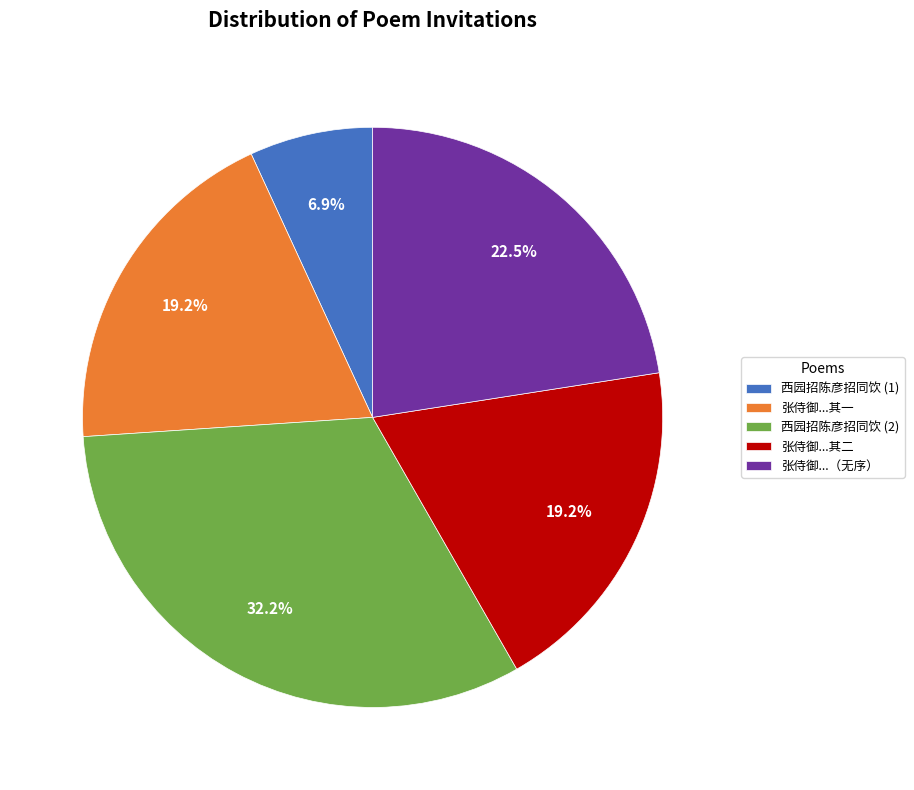

Is the sum of 张侍御...（无序） and 张侍御...其一 greater than half?

No